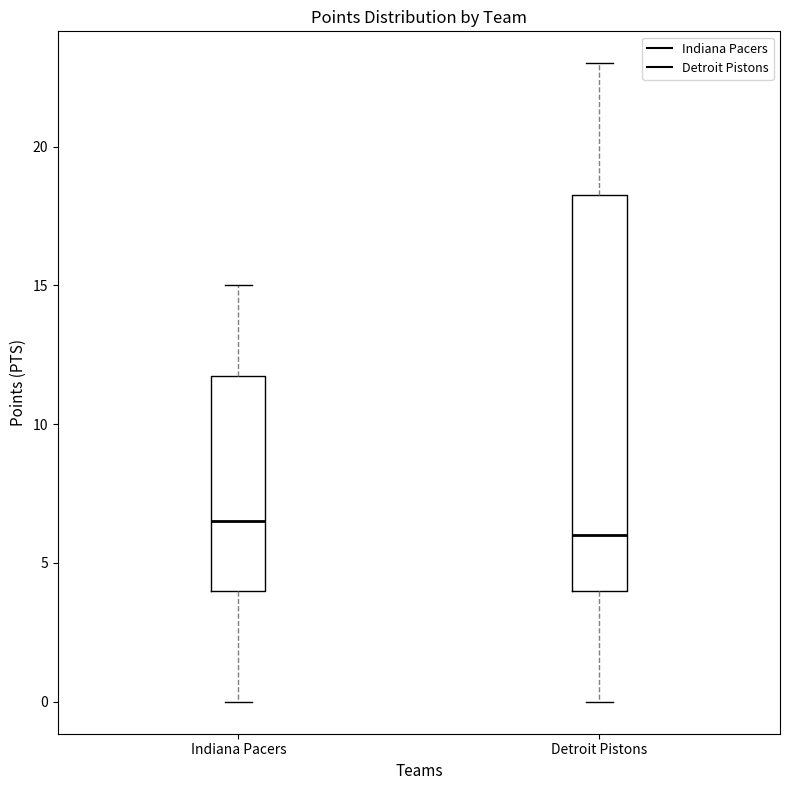

Reading left to right, read every box against the y-axis: the position of its median line, the range the box covers, and the ends of its whiskers. The values are not printed on the chart, so give them approximately, as read against the axis.

Indiana Pacers: median 6.5, box 4.0 to 12.0, whiskers 0.0 to 15.0
Detroit Pistons: median 6.0, box 4.0 to 18.5, whiskers 0.0 to 23.0